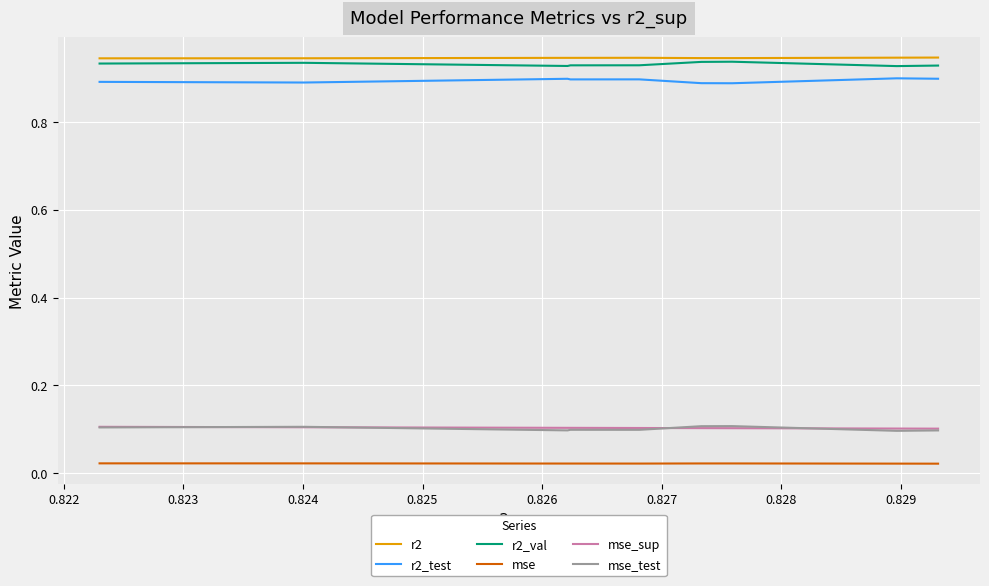

Reading left to right, extract all data points from this chart.

r2: 0.9	0.9	0.9	0.9	0.9	0.9	0.9	0.9	0.9	0.9
r2_test: 0.9	0.9	0.9	0.9	0.9	0.9	0.9	0.9	0.9	0.9
r2_val: 0.9	0.9	0.9	0.9	0.9	0.9	0.9	0.9	0.9	0.9
mse: 0.0	0.0	0.0	0.0	0.0	0.0	0.0	0.0	0.0	0.0
mse_sup: 0.1	0.1	0.1	0.1	0.1	0.1	0.1	0.1	0.1	0.1
mse_test: 0.1	0.1	0.1	0.1	0.1	0.1	0.1	0.1	0.1	0.1